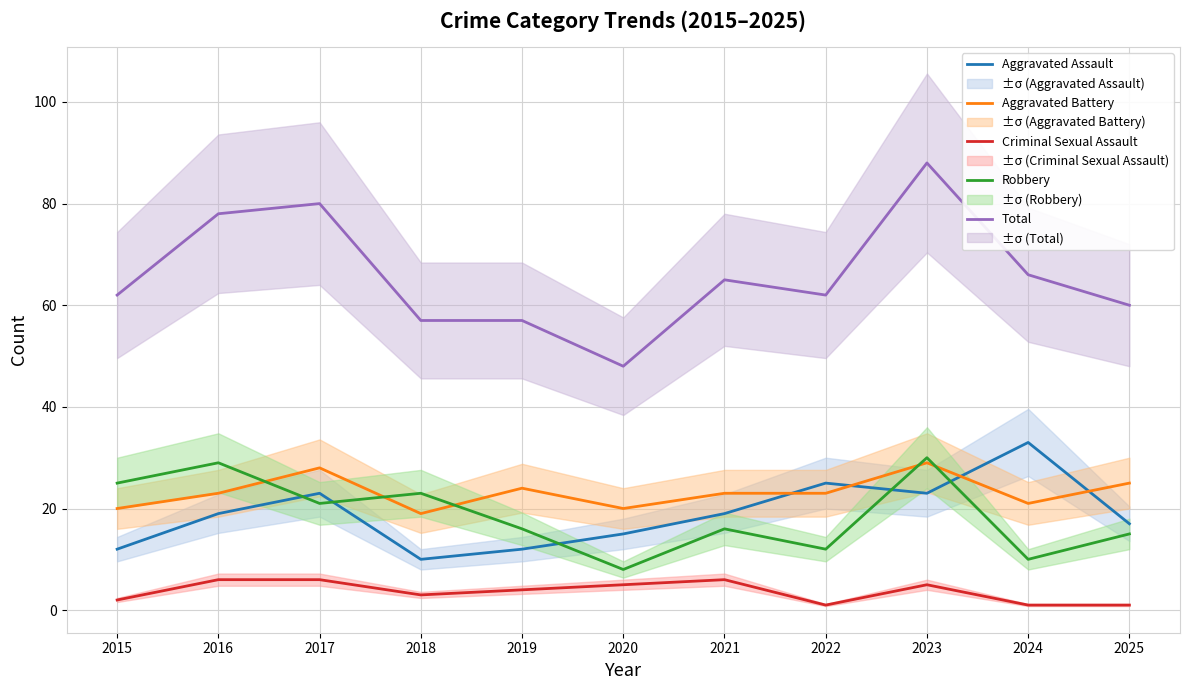

Rank the categories by Total value from lowest to highest.

2020, 2018, 2019, 2025, 2015, 2022, 2021, 2024, 2016, 2017, 2023